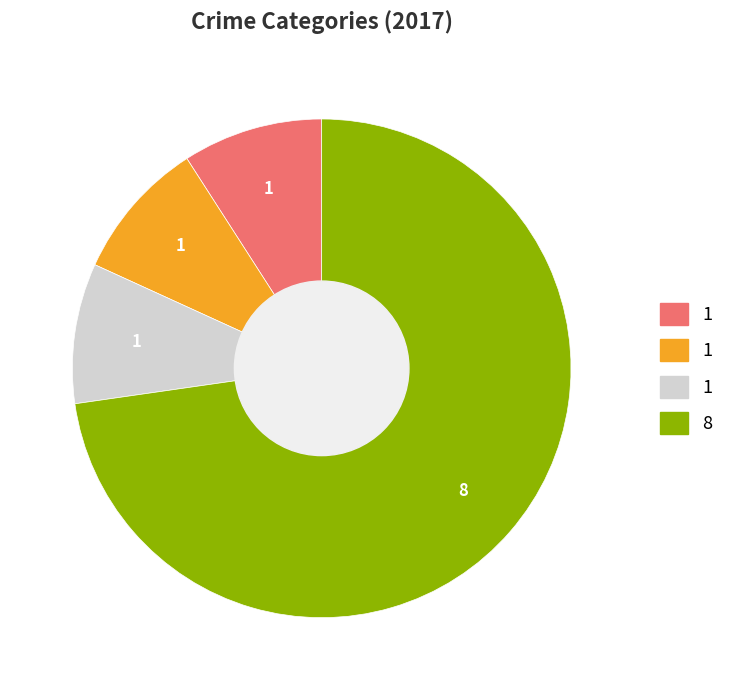

Is there a majority slice in this chart?

Yes